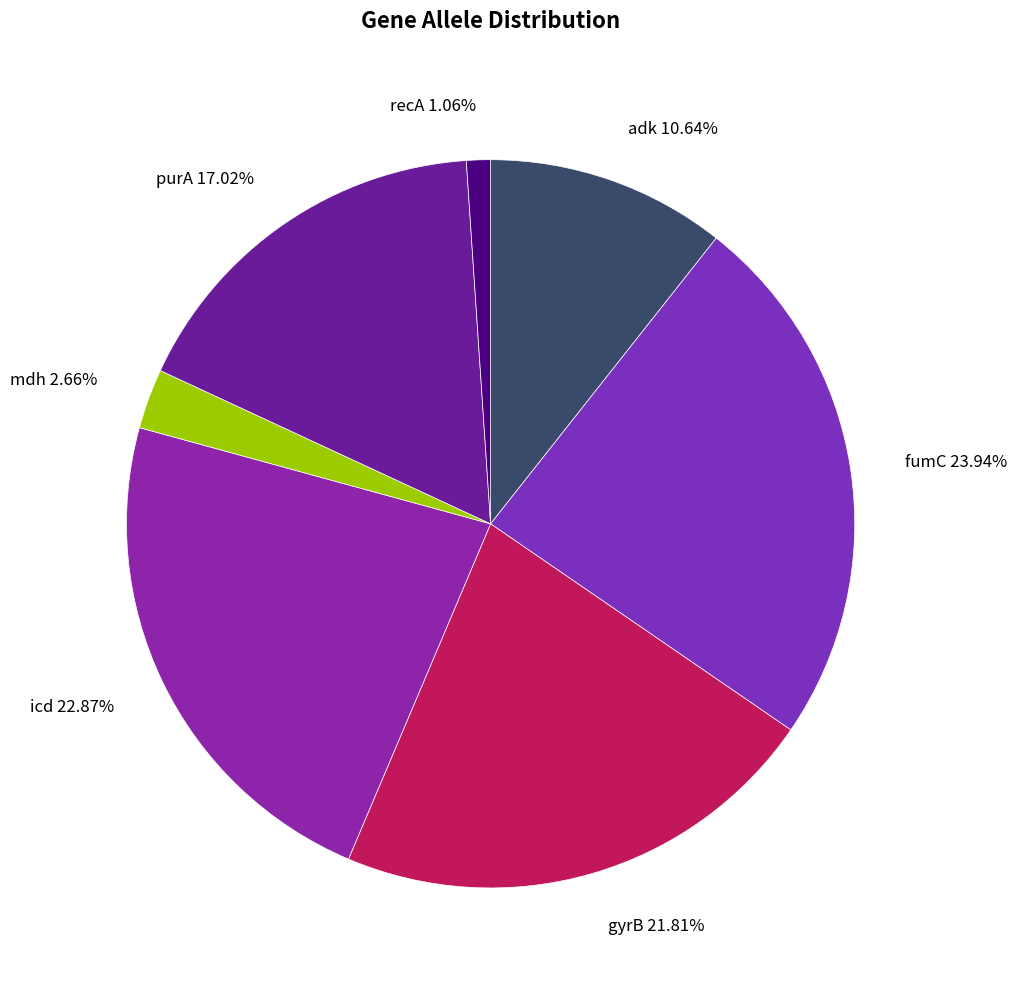

To the nearest percent, what percentage of the pie is gyrB?

22%